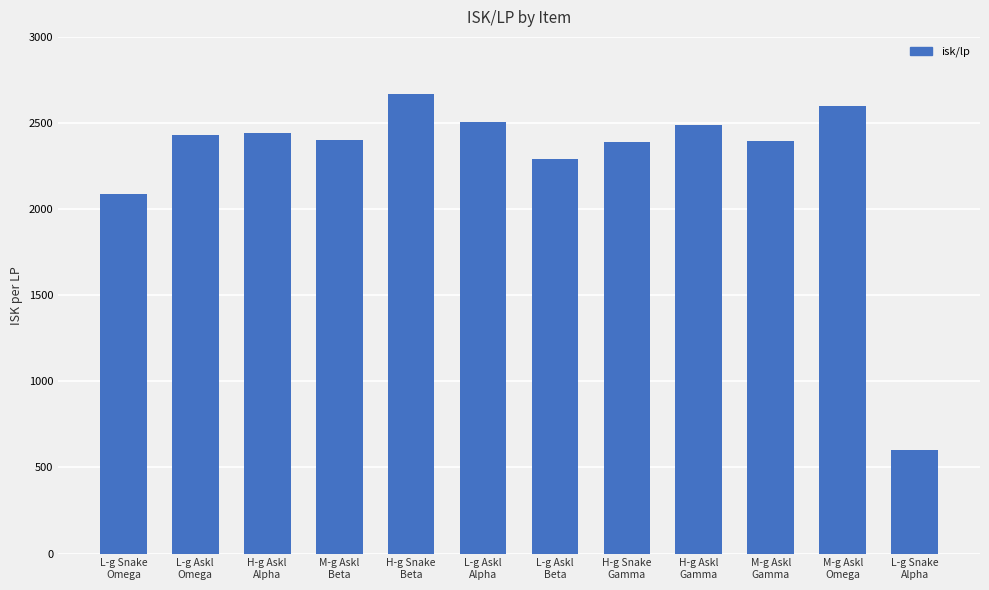

What is the difference between the maximum and second lowest values?

581.3